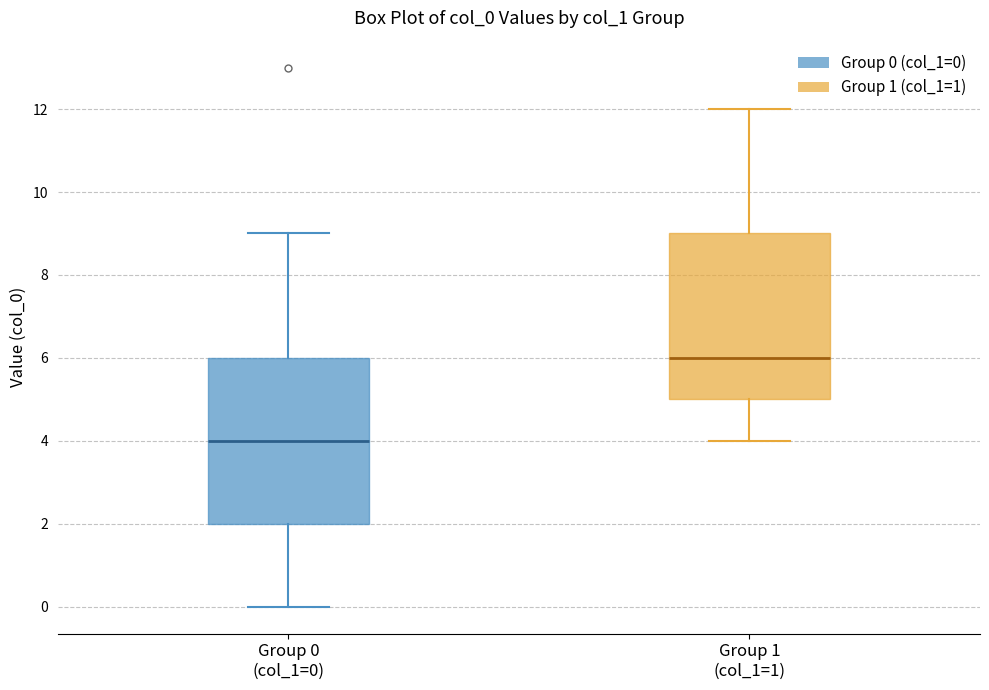

Which box's median line is the highest?

Group 1 (col_1=1)